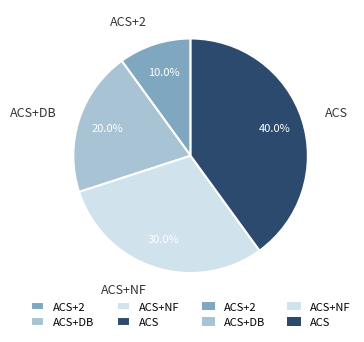

What percentage is the ACS+DB slice, to the nearest percent?

20%